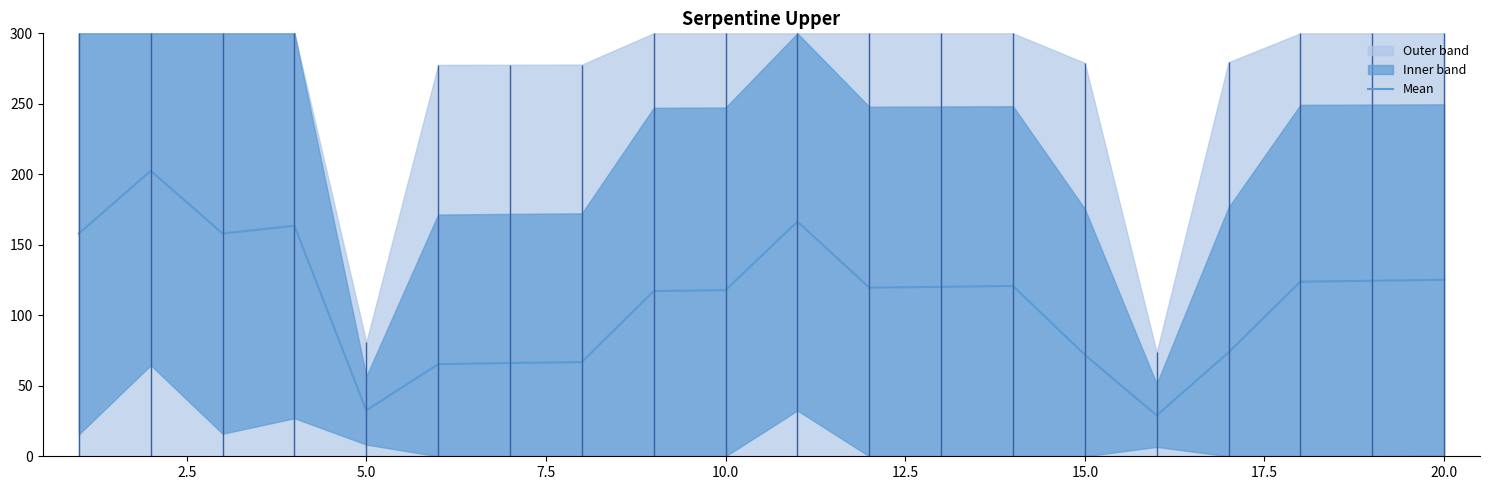

What is the difference between the maximum and minimum values?

173.5